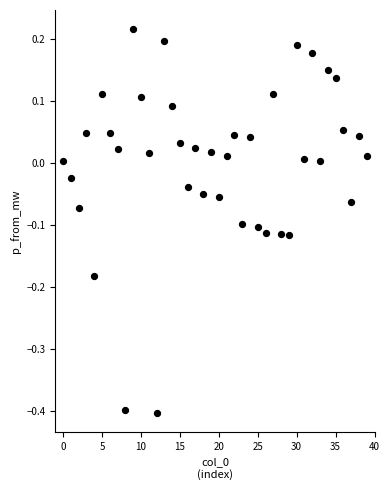

What is the range of Y values (max minus min)?

0.6